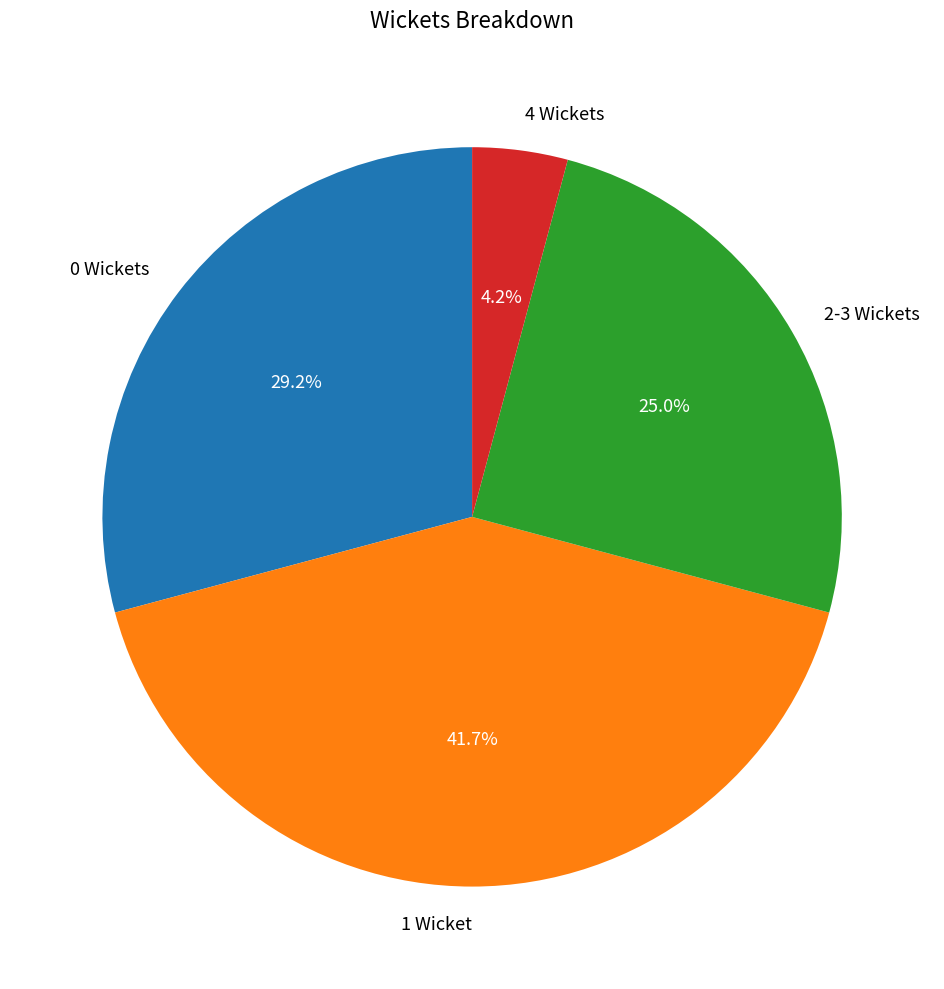

Is the sum of 1 Wicket and 4 Wickets greater than half?

No